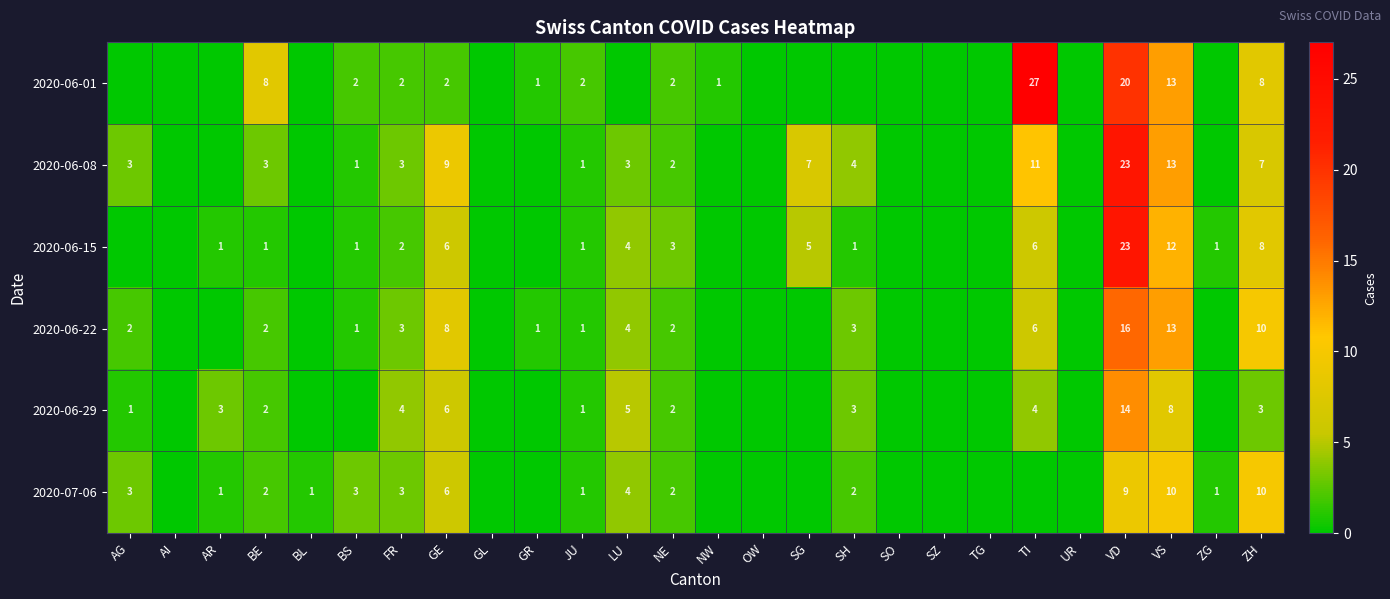

Is it true that 2020-06-29 equals 2 at AR?

False